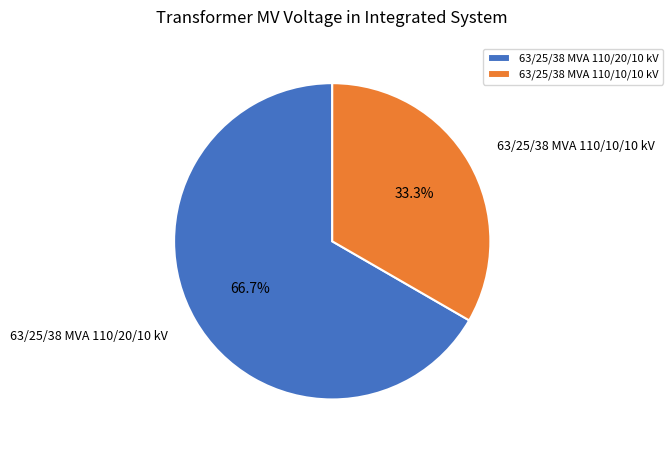

Does any single category account for the majority?

Yes